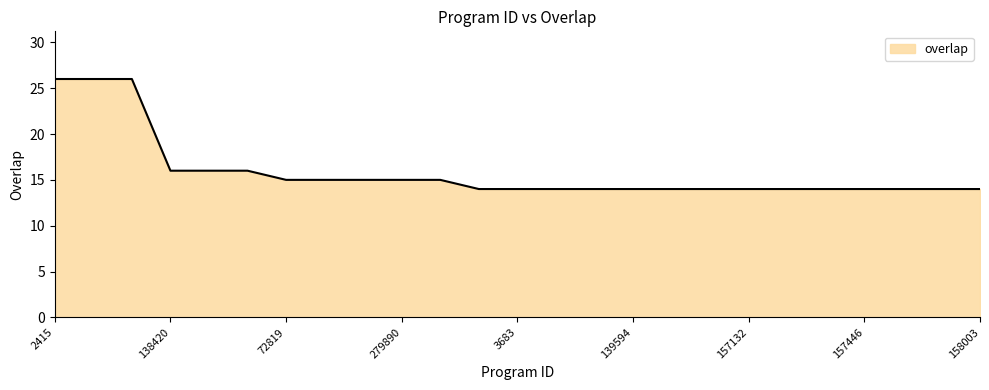

What is the maximum value shown in the chart?

26